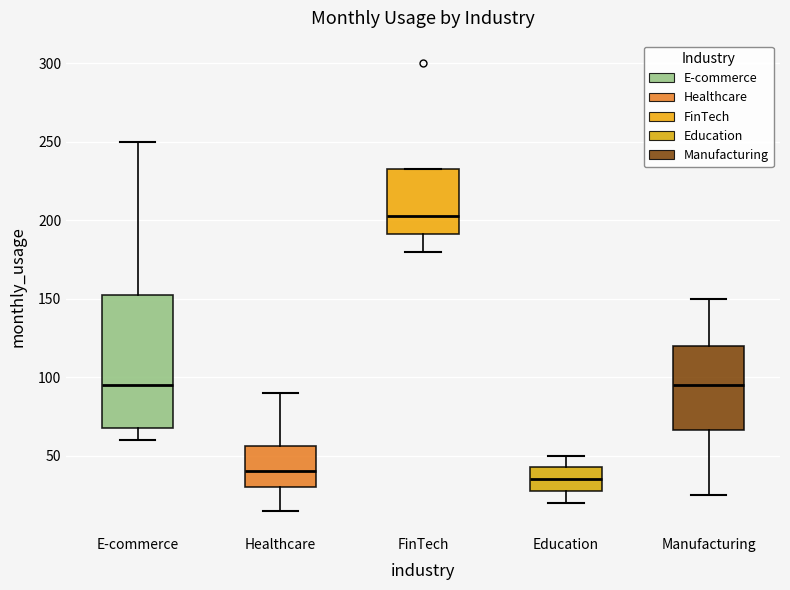

Which box's median line is the highest?

FinTech